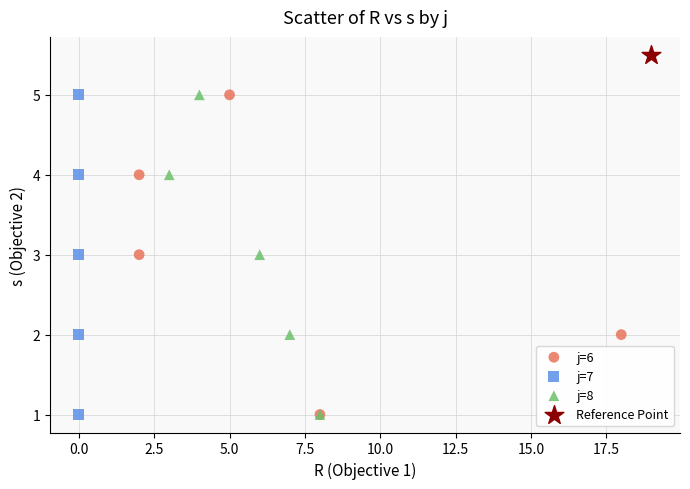

What are all the series names shown in the legend?

j=6, j=7, j=8, Reference Point